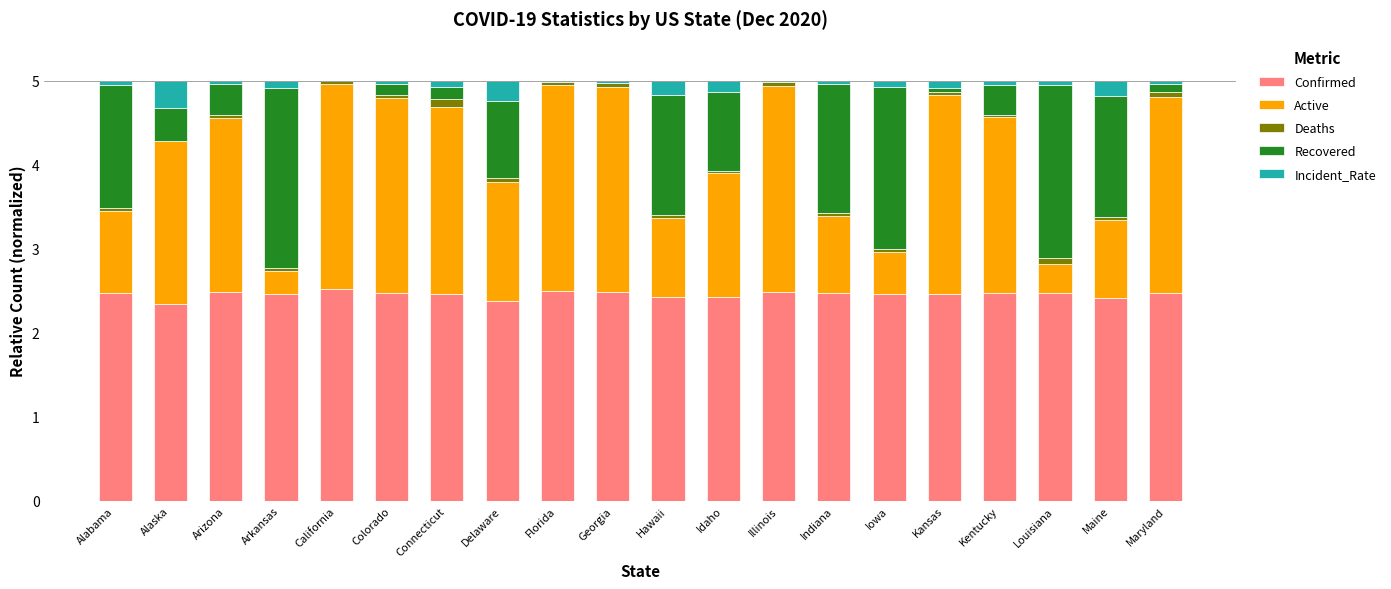

Is it true that Confirmed equals 2.5 at Alabama?

True